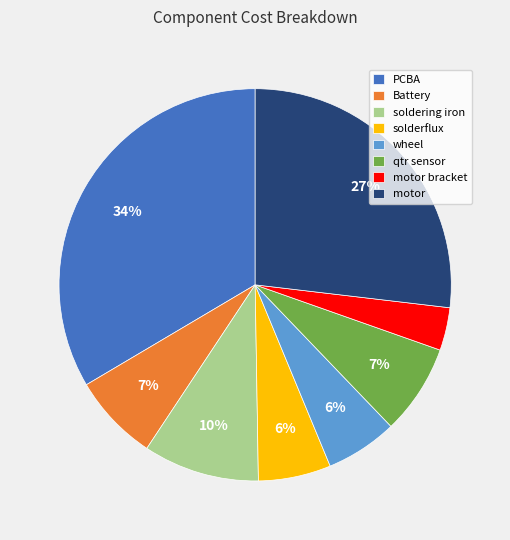

To the nearest percent, what percentage of the pie is qtr sensor?

7%